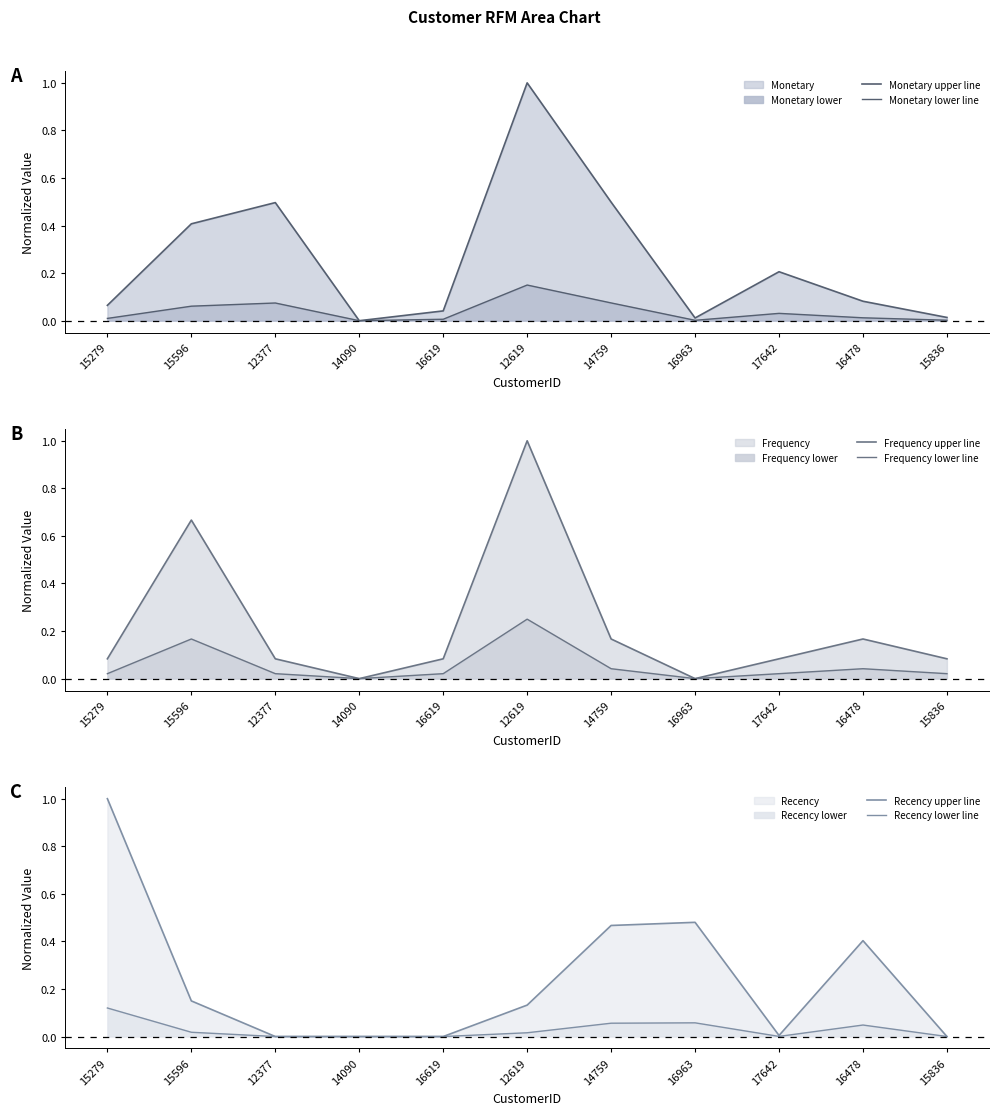

What is the total value across all series at 15279?

1.3